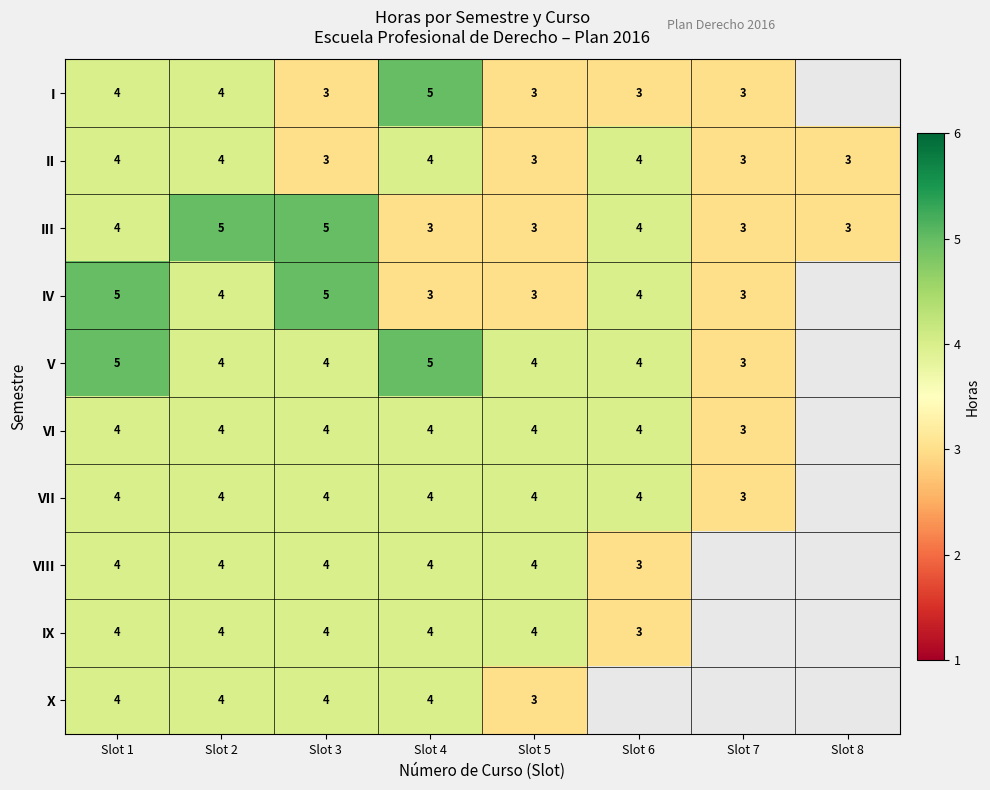

What is the total value across all series at Slot 1?

42